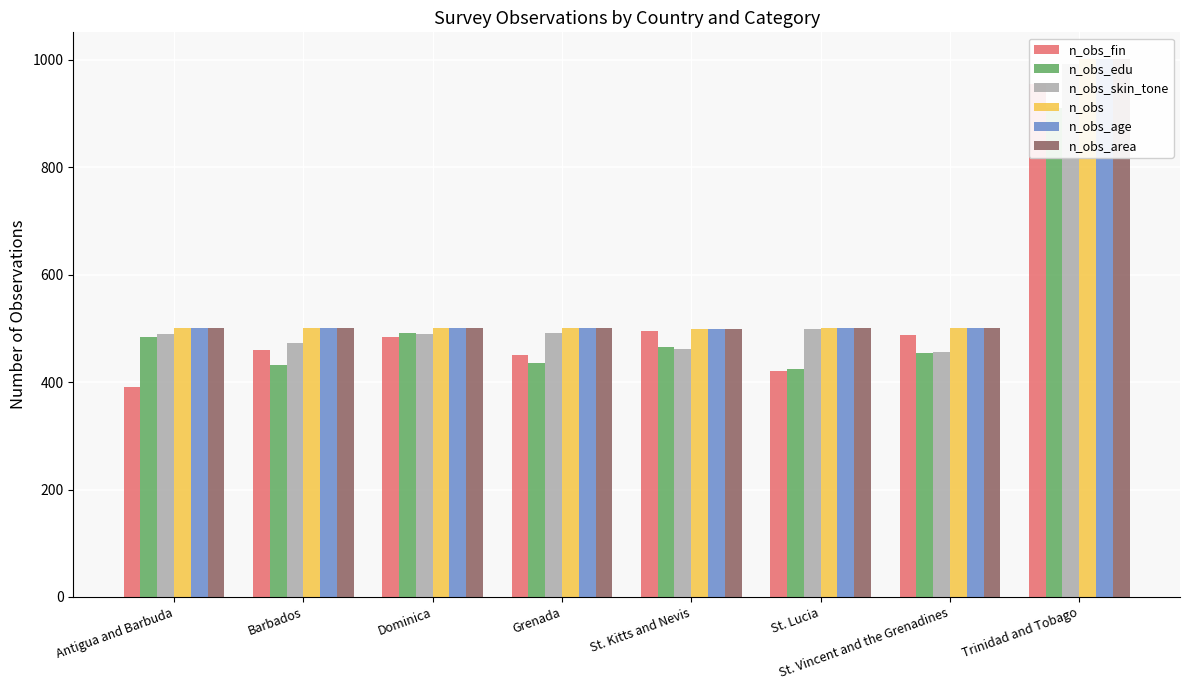

Does the chart contain any negative values?

No